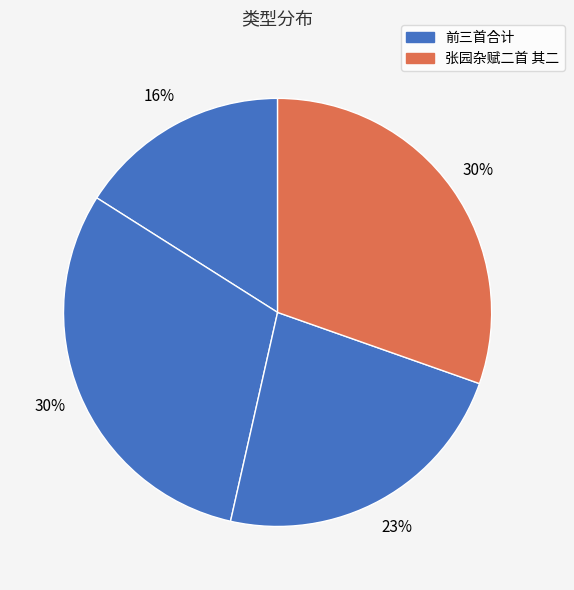

Count the number of slices in the pie.

4